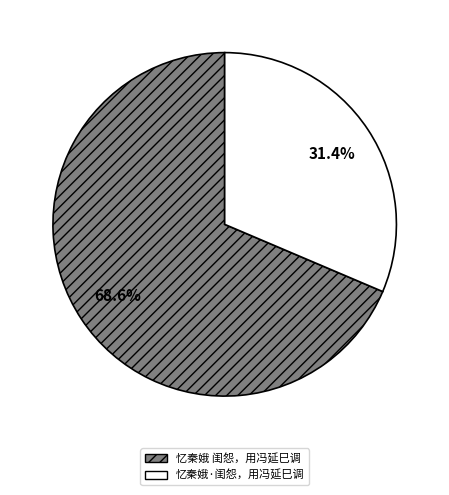

What is the largest slice in the pie chart?

忆秦娥 闺怨，用冯延巳调